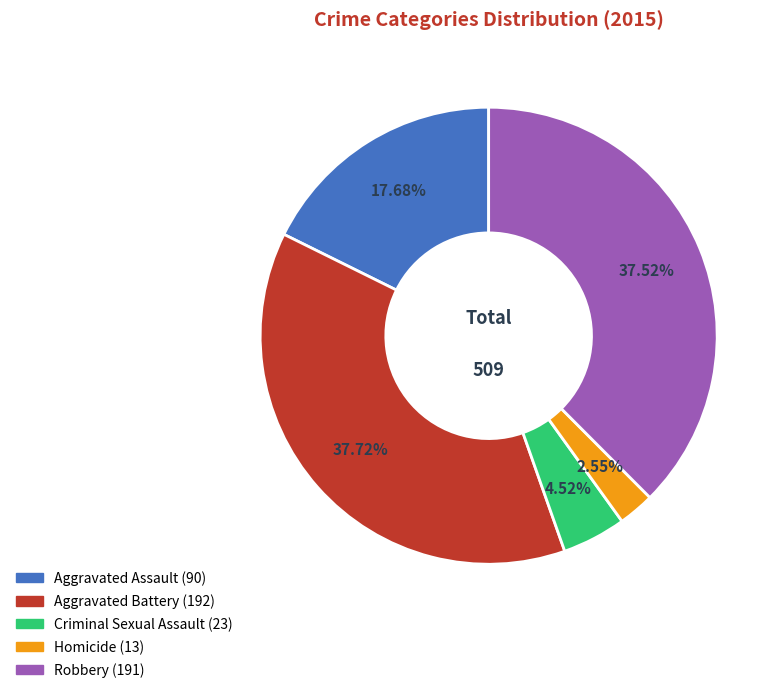

Does any single category account for the majority?

No